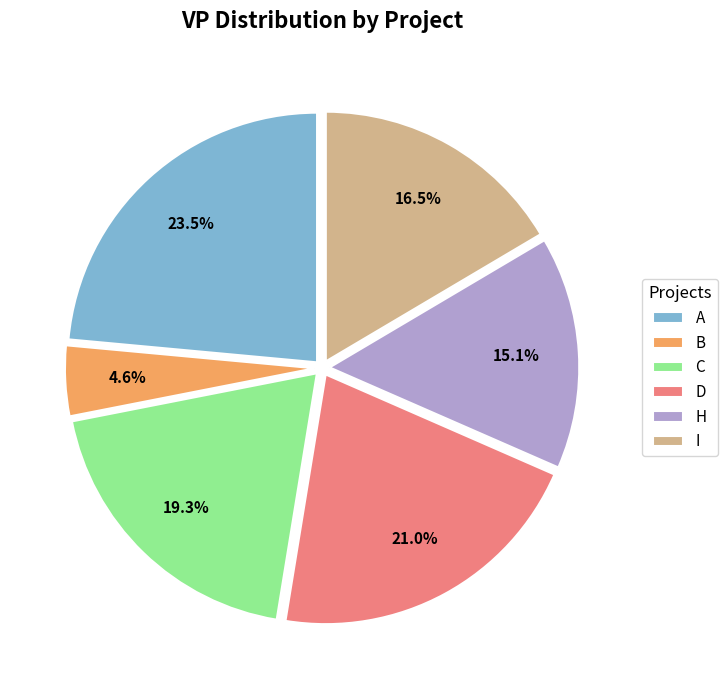

How many slices are in this pie chart?

6